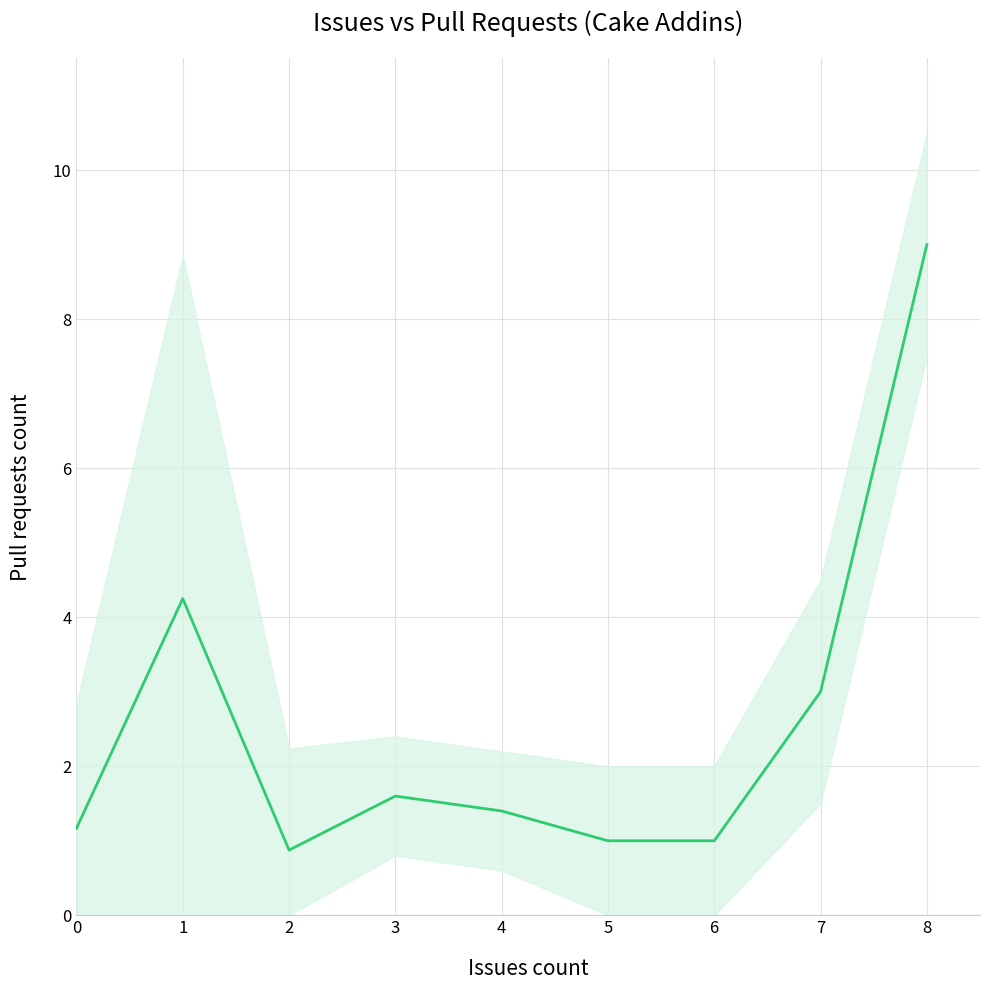

Does the chart have visible grid lines?

Yes